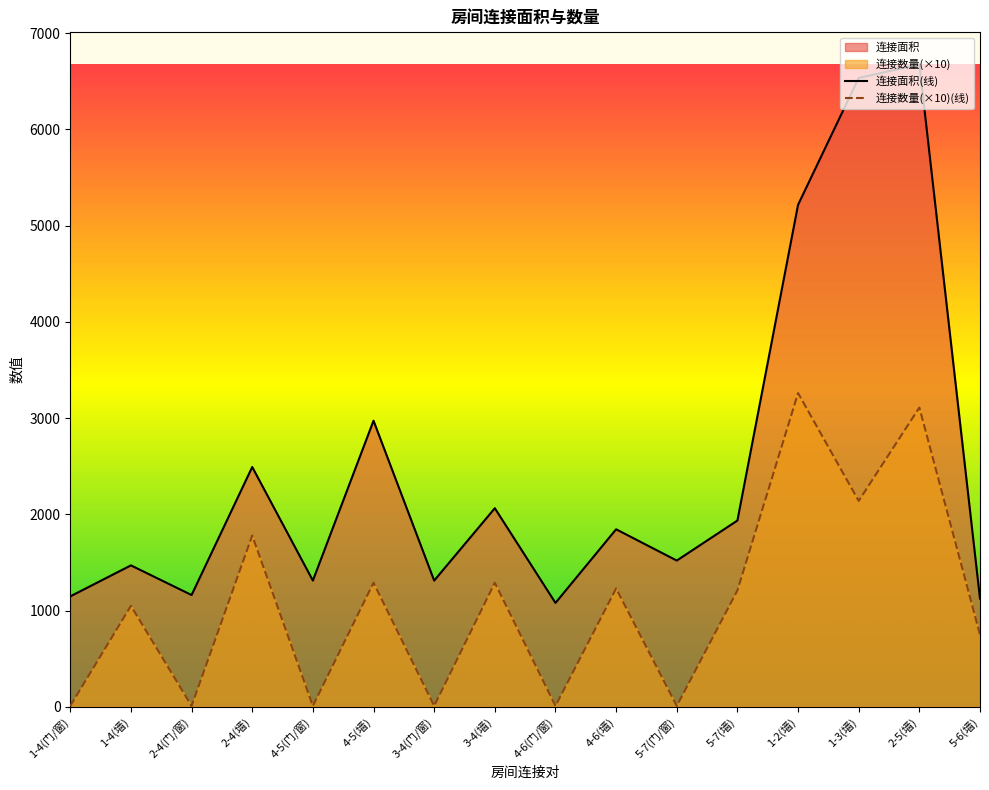

Where is 连接数量 nearest to the value 1635?

2-4(墙)